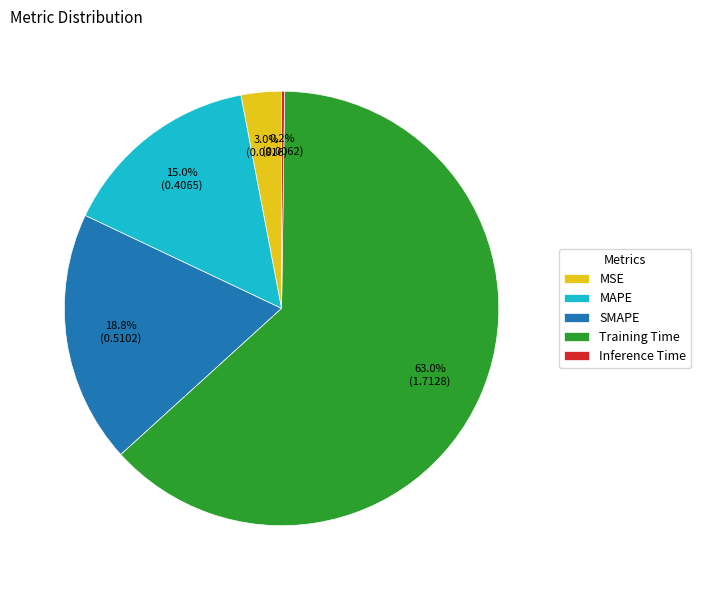

True or false: Training Time accounts for 63% of the total.

True